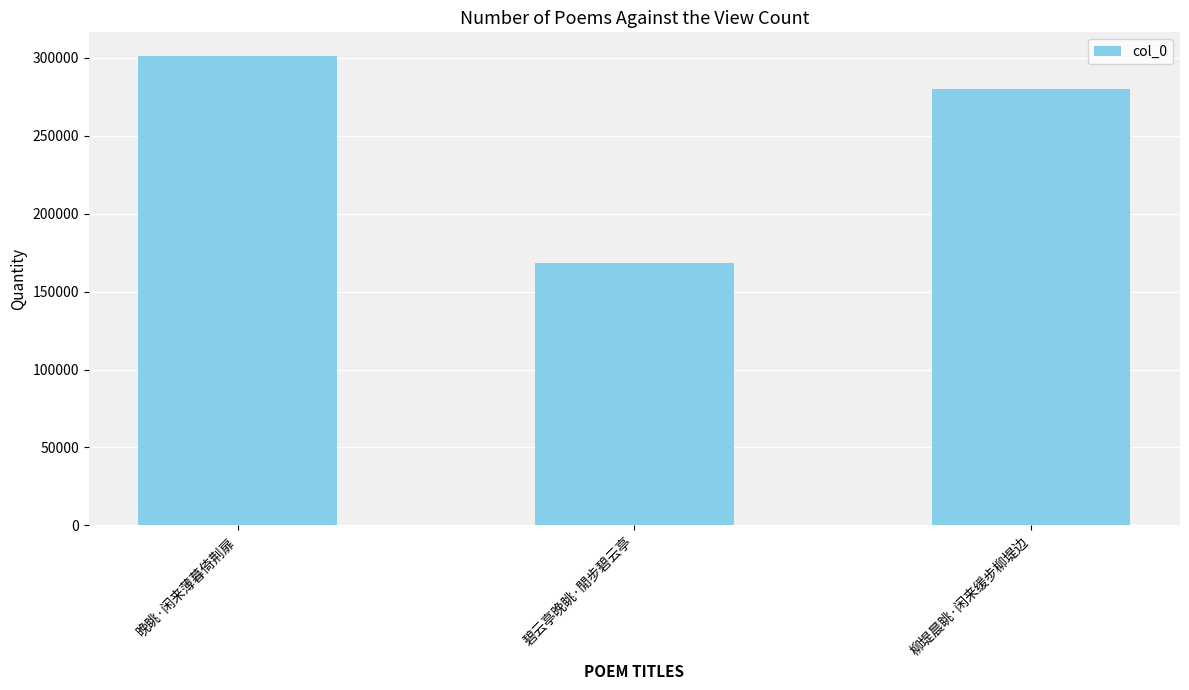

What is the sum of all values?

749648